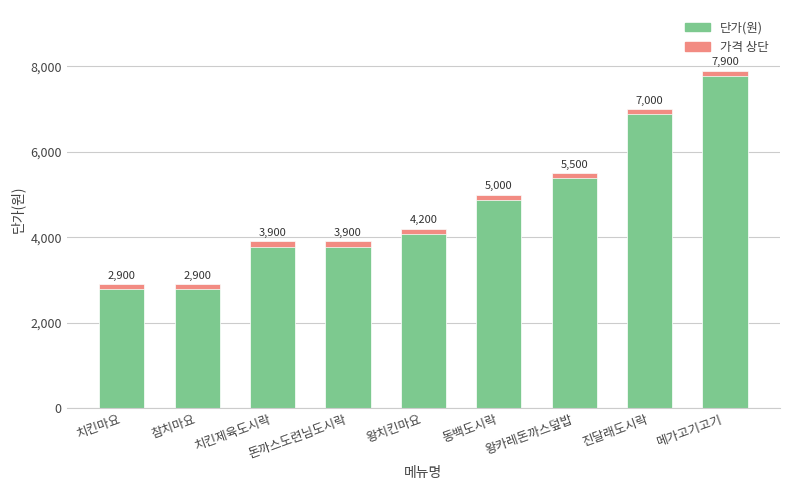

Which category has the highest value across all series?

메가고기고기